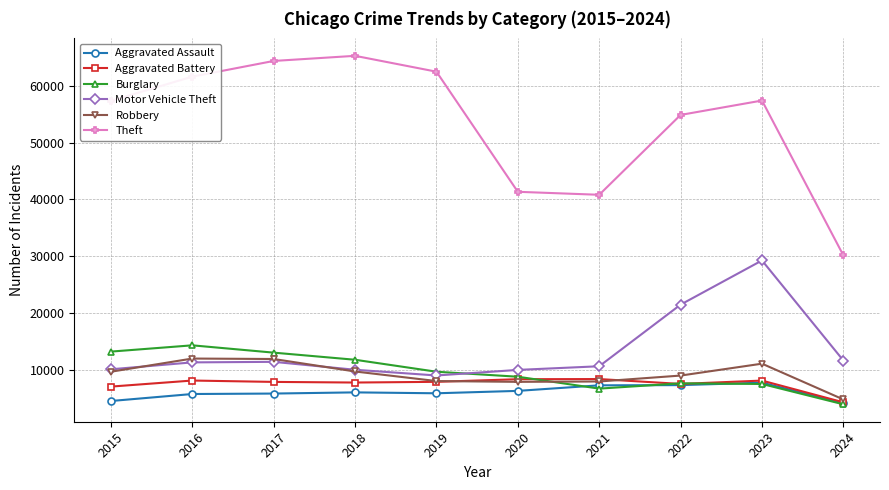

The value of Robbery at 2022 is 14240. True or false?

False